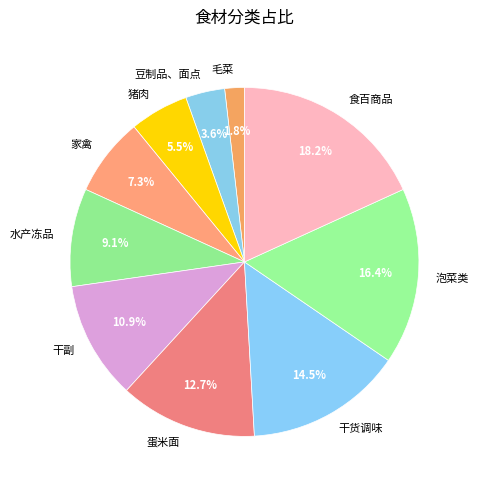

Between 毛菜 and 豆制品、面点, which is larger?

豆制品、面点